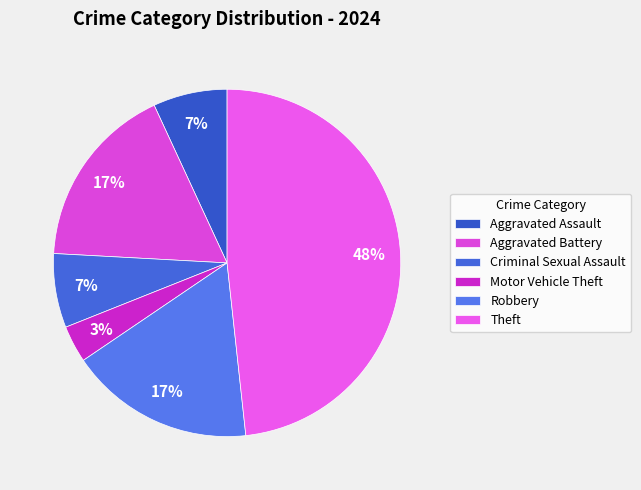

Which category has the biggest portion of the pie?

Theft